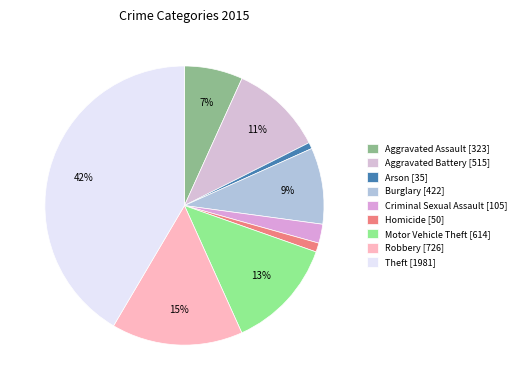

Which has a higher value, Burglary or Arson?

Burglary